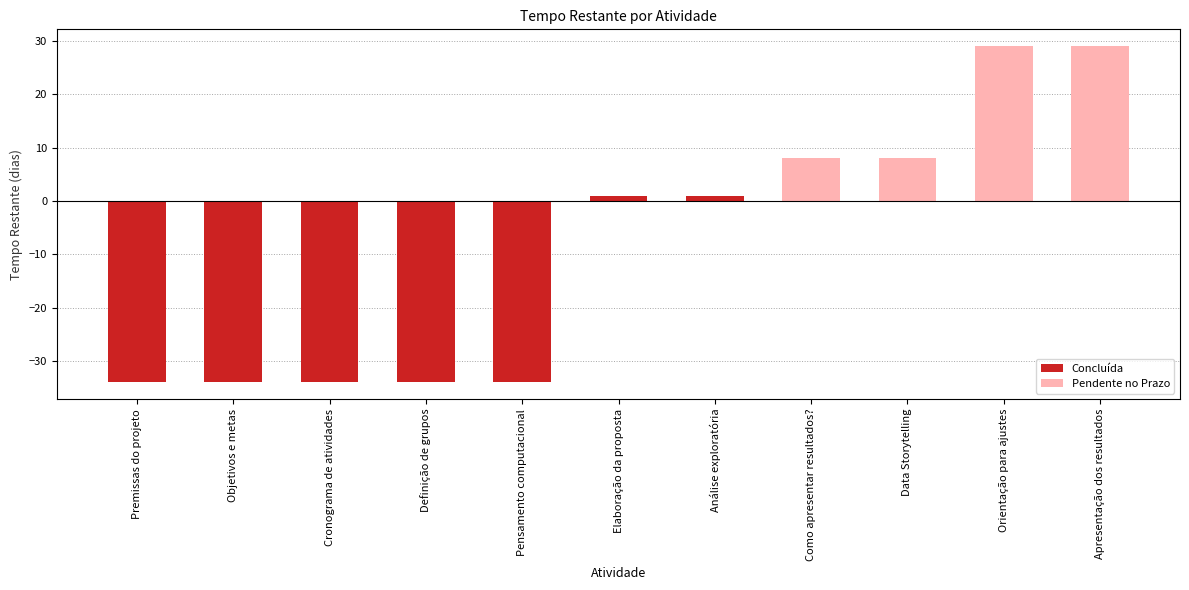

Between Pensamento computacional and Análise exploratória, which is larger?

Análise exploratória